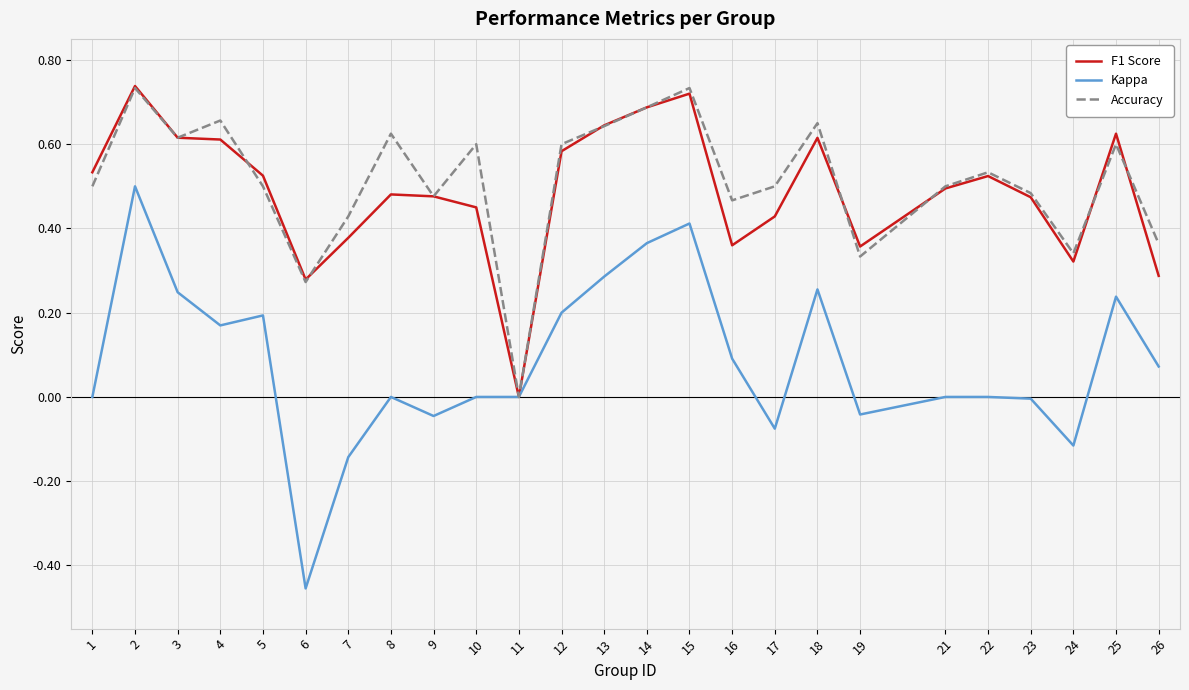

Is it true that Accuracy equals 0.7 at 15?

True